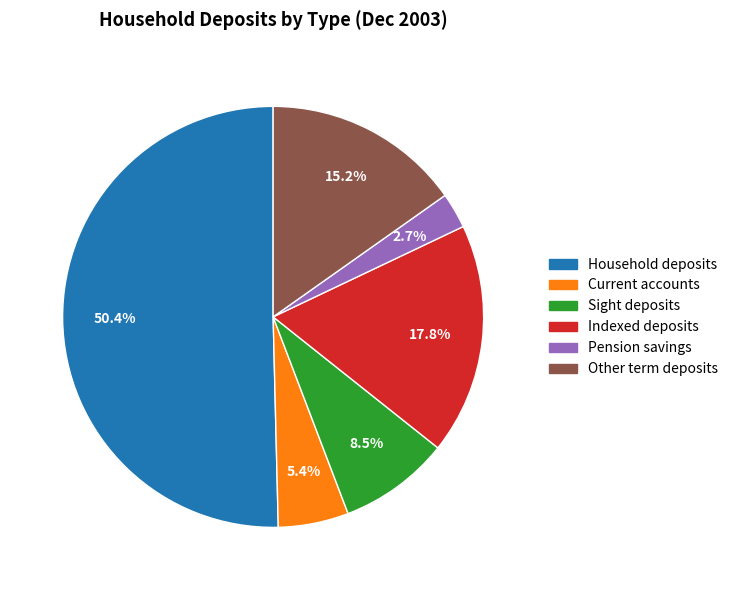

Count the number of slices in the pie.

6